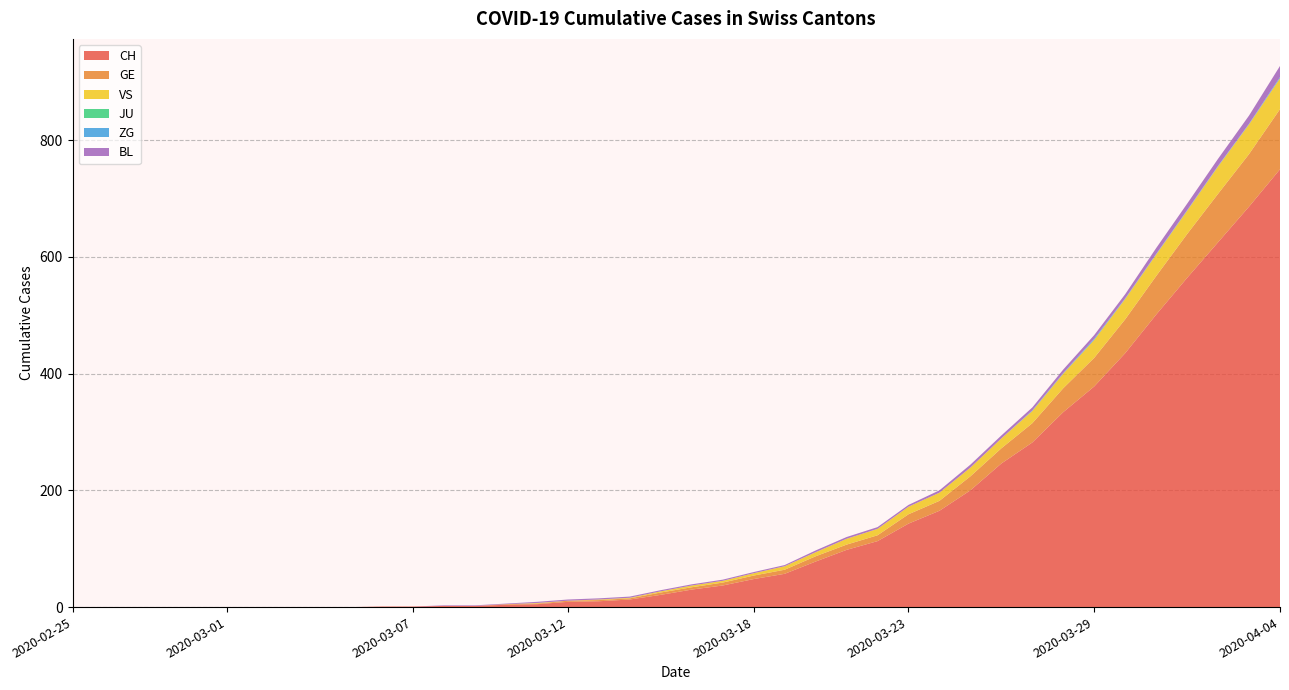

Reading right to left, what are all the values shown in this chart?

CH: 750	686	625	564	501	435	378	334	282	246	200	165	143	113	98	78	57	48	37	30	21	13	10	9	5	4	2	2	1	1	0	0	0	0	0	0	0	0	0	0
GE: 103	90	83	75	66	58	49	41	33	26	24	17	16	10	9	9	7	6	5	4	4	2	2	2	1	1	0	0	0	0	0	0	0	0	0	0	0	0	0	0
VS: 53	51	47	40	37	35	31	25	21	17	15	14	13	11	10	7	6	4	3	3	2	1	1	0	1	0	0	0	0	0	0	0	0	0	0	0	0	0	0	0
JU: 0	0	0	0	0	0	0	0	0	0	0	0	0	0	0	0	0	0	0	0	0	0	0	0	0	0	0	0	0	0	0	0	0	0	0	0	0	0	0	0
ZG: 2	1	1	1	1	1	2	1	1	0	0	0	0	0	0	0	0	0	0	0	0	0	0	0	0	0	0	0	0	0	0	0	0	0	0	0	0	0	0	0
BL: 19	14	12	11	10	7	6	6	5	5	5	4	3	3	3	3	2	2	2	2	2	2	2	2	2	1	1	1	0	0	0	0	0	0	0	0	0	0	0	0